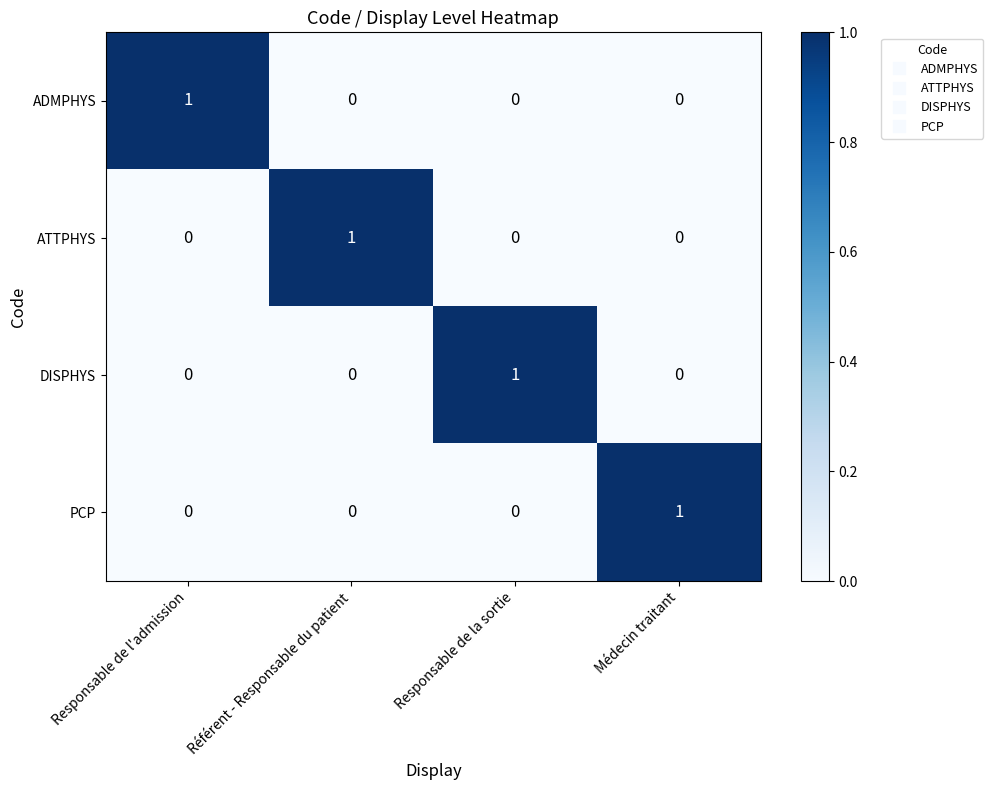

What is the total value across all series at Responsable de la sortie?

1